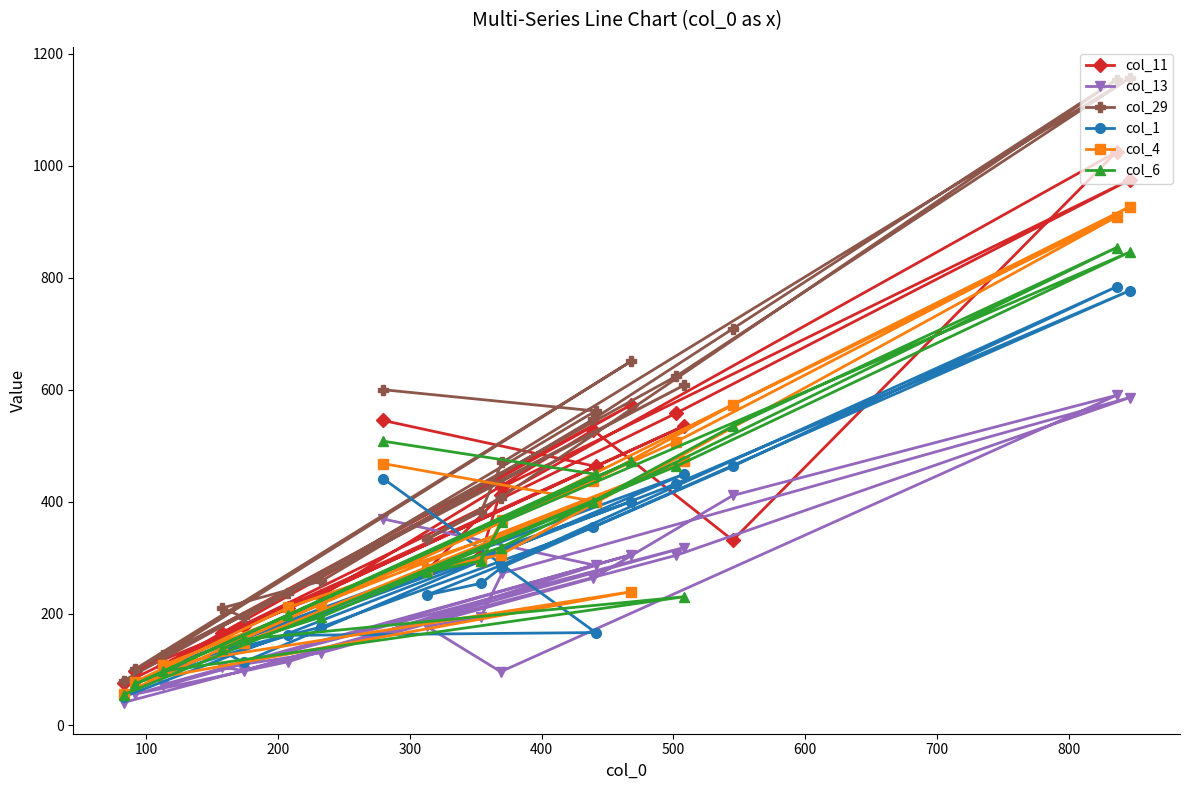

What is the lowest value of the col_1 series?

51